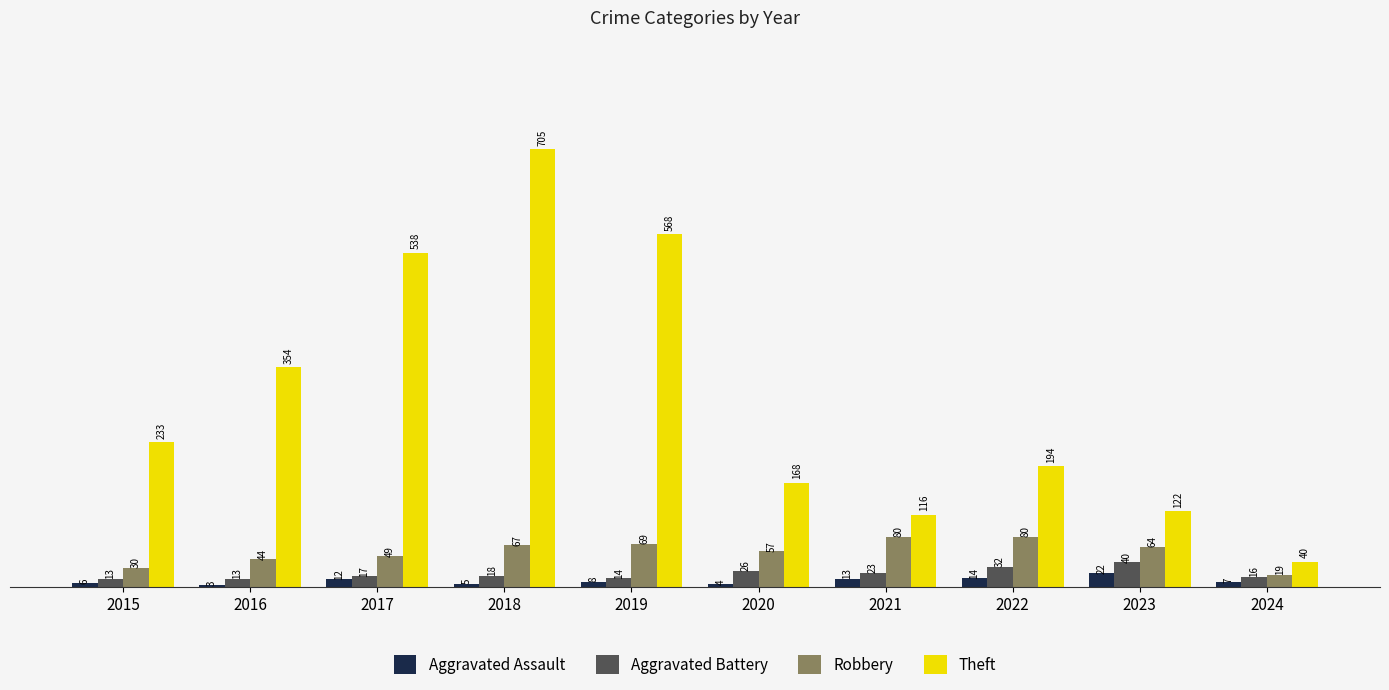

What is the total value across all series at 2017?

616